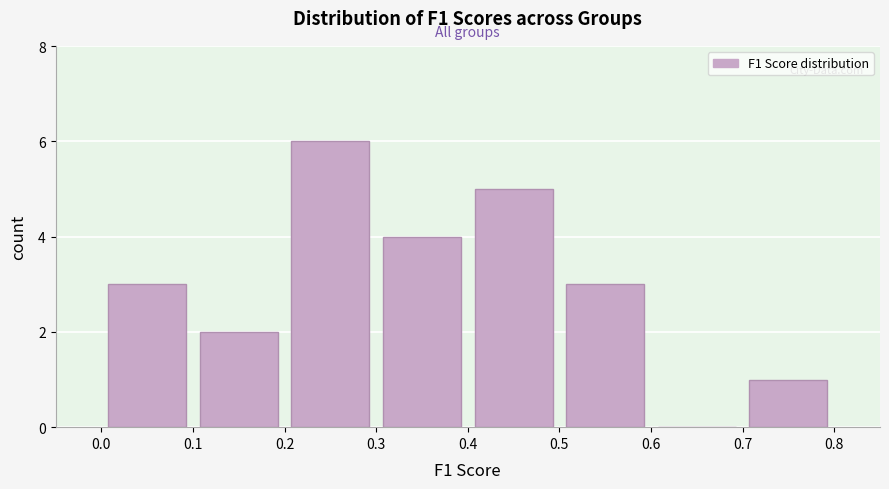

Over which range of the x-axis is the bar tallest?

0.2 to 0.3